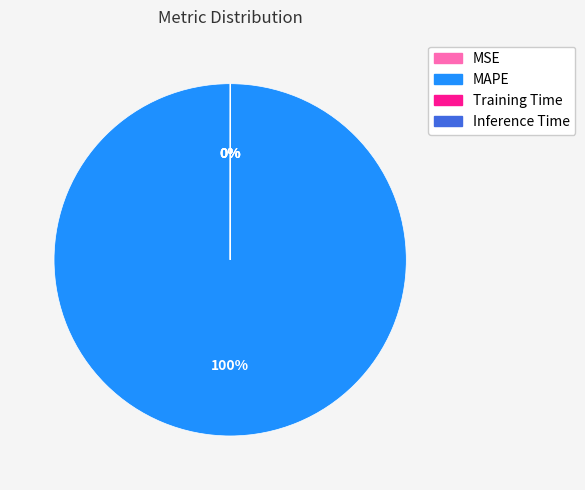

Which slice is the largest?

MAPE